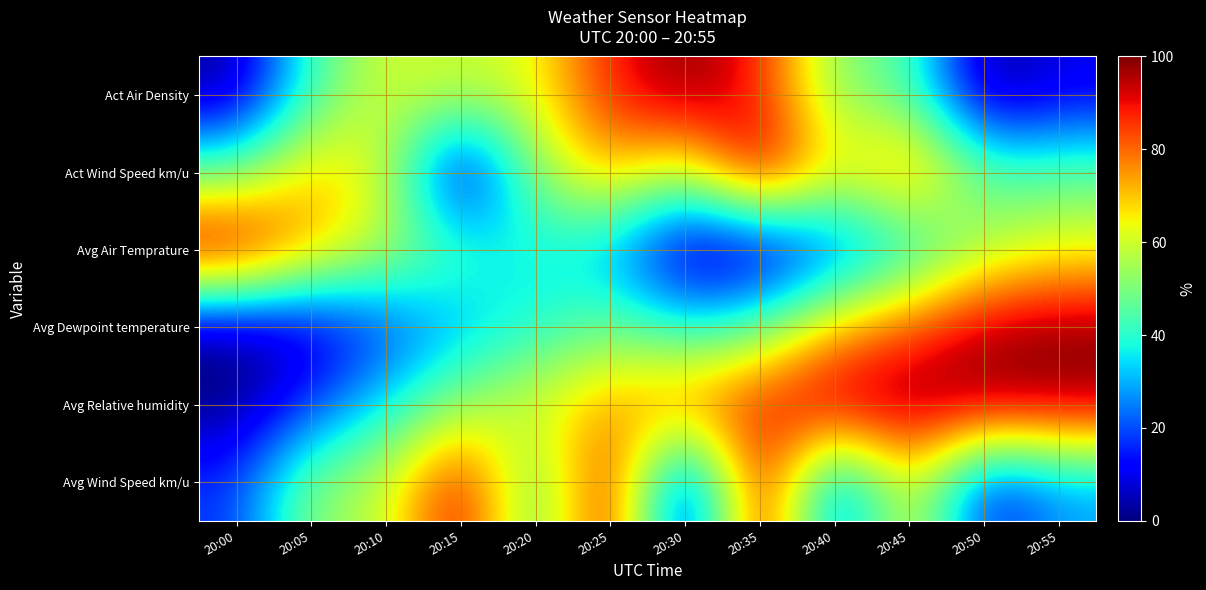

Which label corresponds to the smallest value in the chart?

20:50